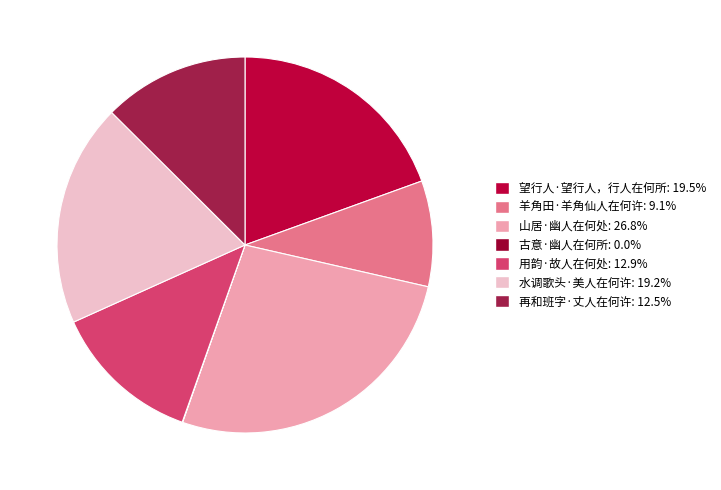

What is the smallest slice in the pie chart?

古意·幽人在何所